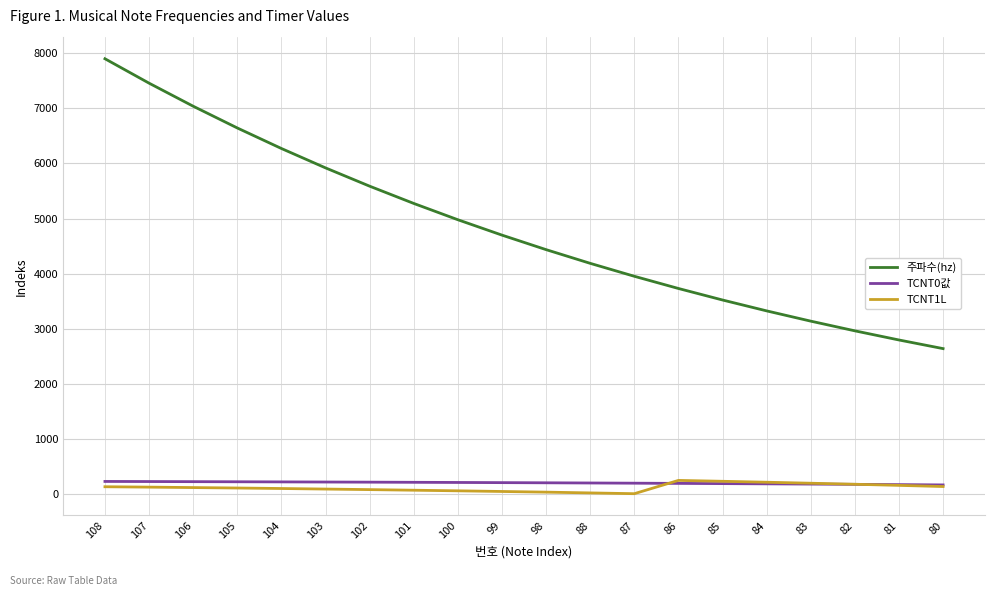

How many lines are shown in the chart?

3